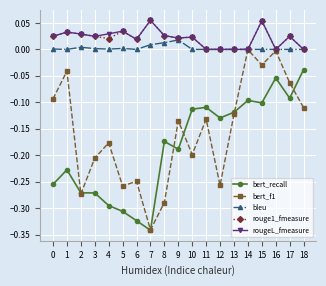

True or false: bleu has a value of 0.0 at 9.

True